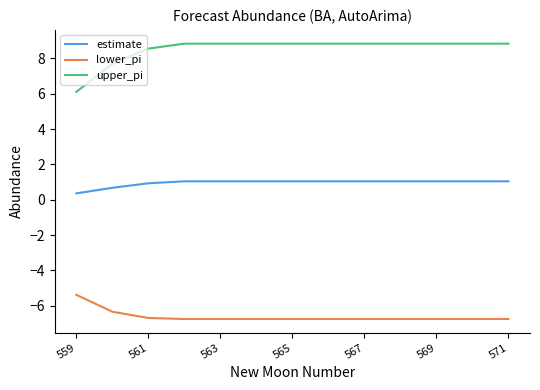

What is the maximum value for estimate?

1.0